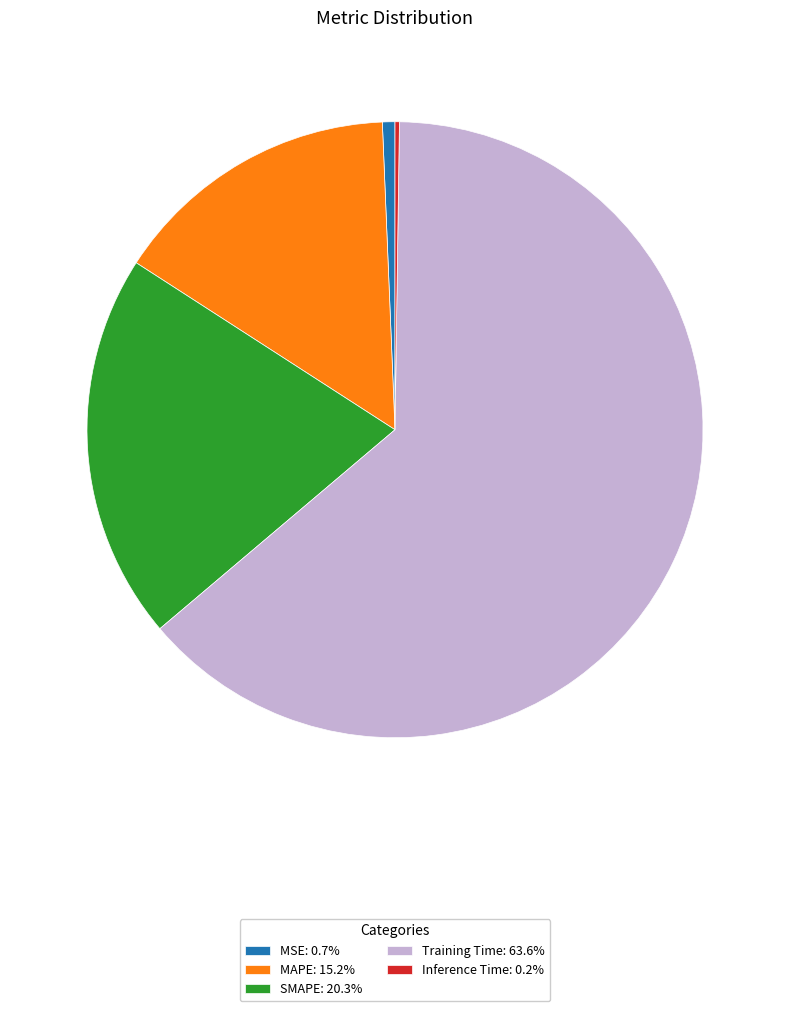

Combined, do MSE: 0.7% and SMAPE: 20.3% account for over 50%?

No